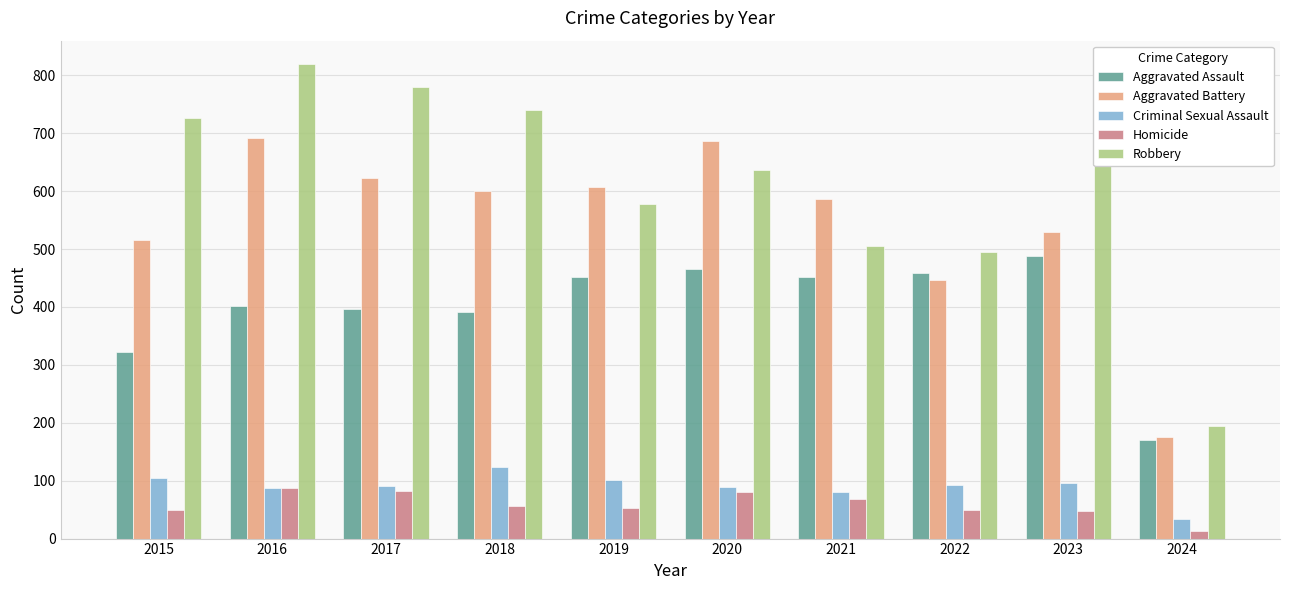

Is it true that Criminal Sexual Assault equals 93 at 2022?

True